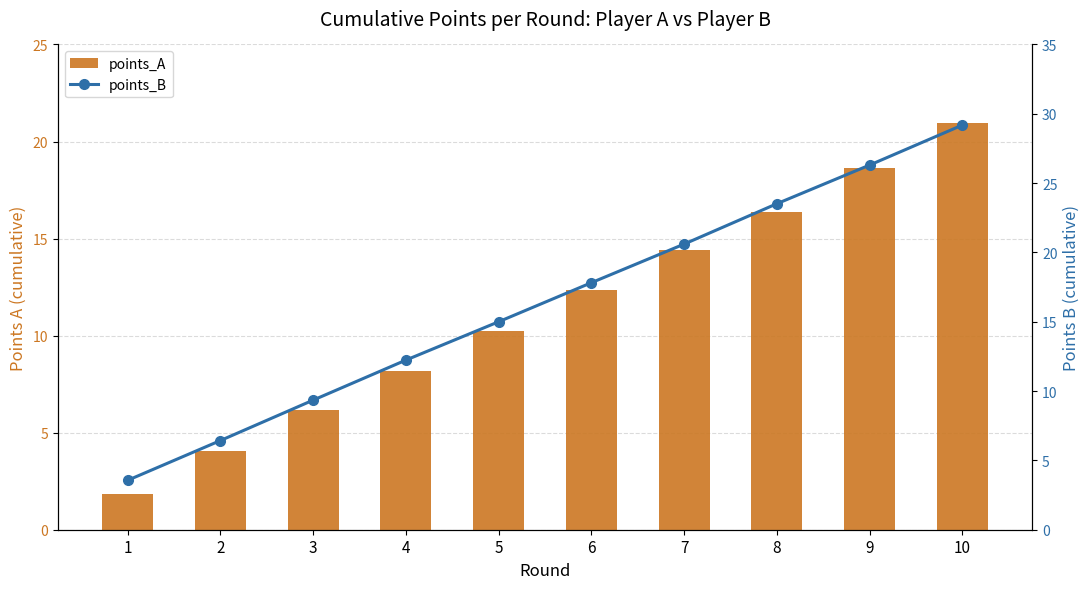

Reading left to right, list all the values displayed in this chart.

points_A: 1=1.9	2=4.0	3=6.2	4=8.2	5=10.2	6=12.4	7=14.4	8=16.4	9=18.7	10=21.0
points_B: 1=3.6	2=6.4	3=9.3	4=12.2	5=15.0	6=17.8	7=20.6	8=23.5	9=26.3	10=29.2